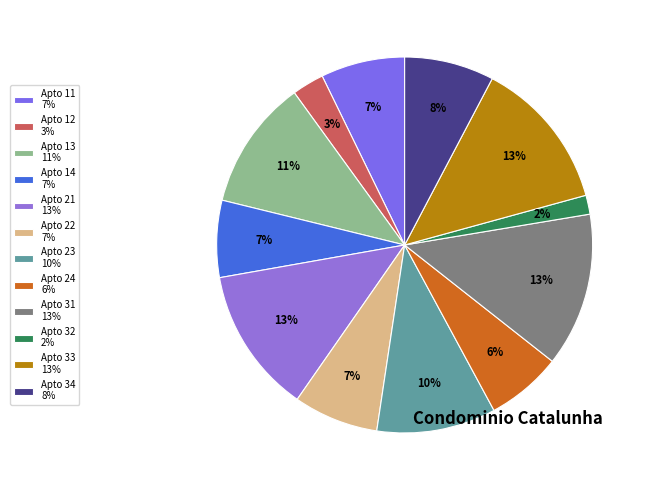

To the nearest percent, what percentage of the pie is Apto 13?

11%